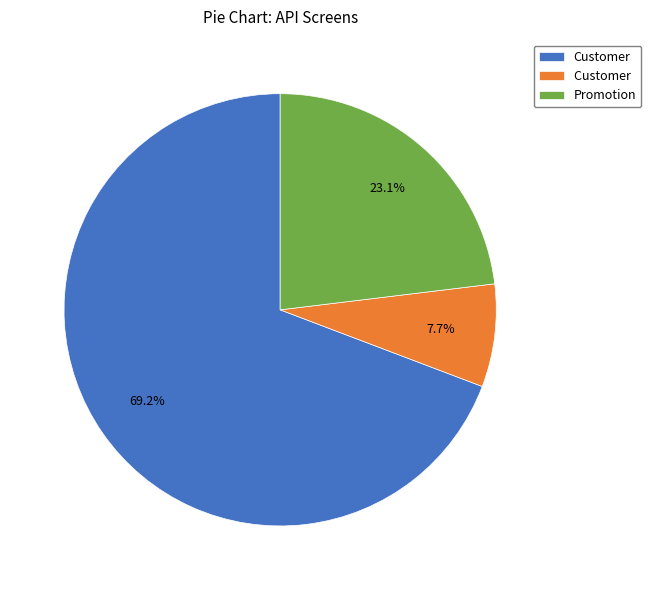

Is there a majority slice in this chart?

Yes